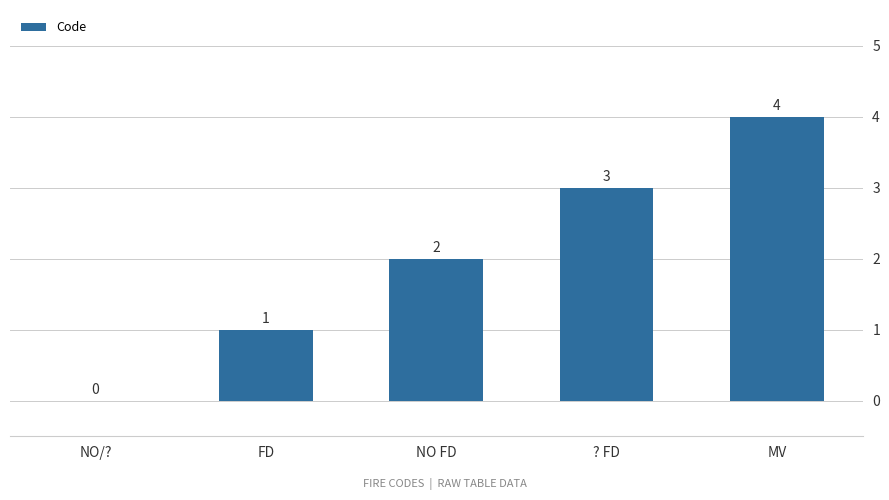

Reading left to right, list all the values displayed in this chart.

0	1	2	3	4